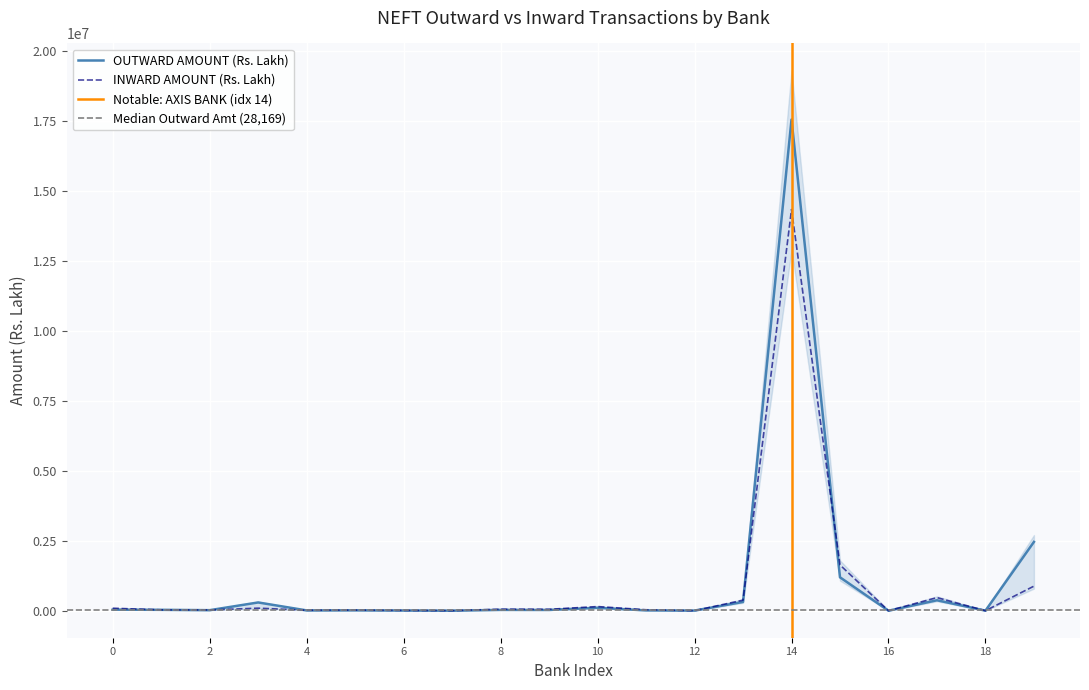

How many values in the OUTWARD AMOUNT (Rs. Lakh) series are below 29227?

10